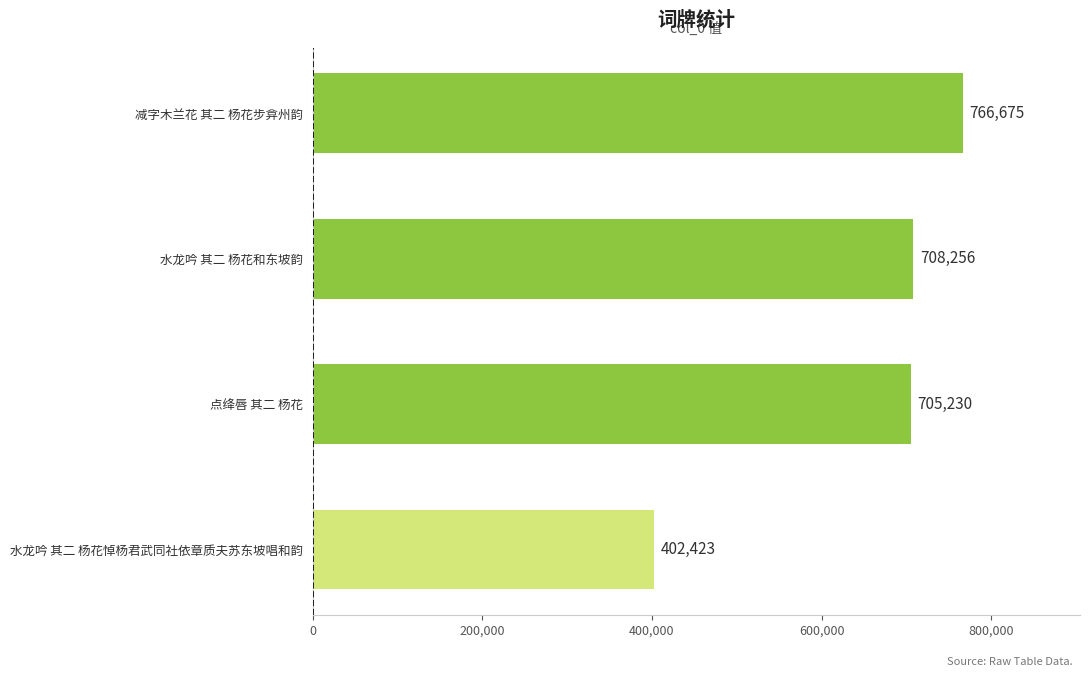

True or false: the data shows 1105624 at 减字木兰花 其二 杨花步弇州韵.

False